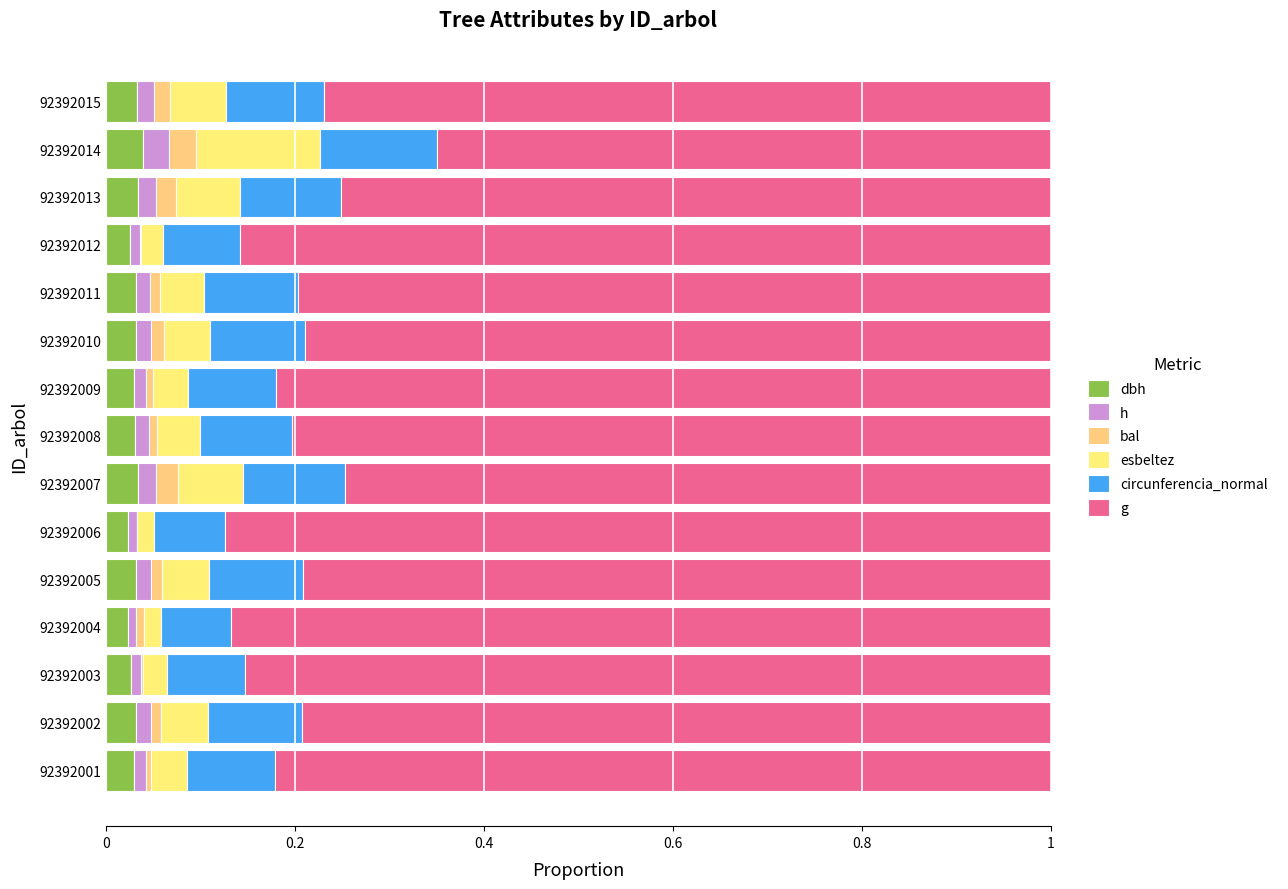

Which series has the largest total across all categories?

g